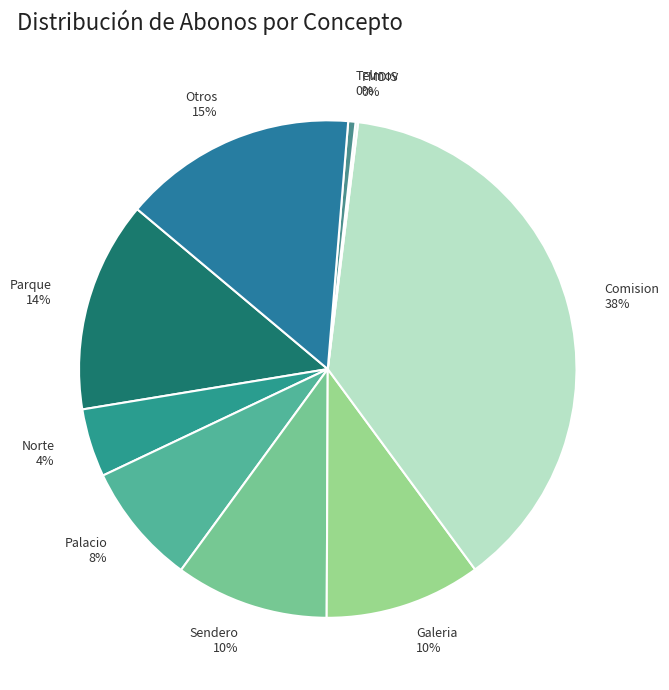

To the nearest percent, what portion does Norte represent?

4%